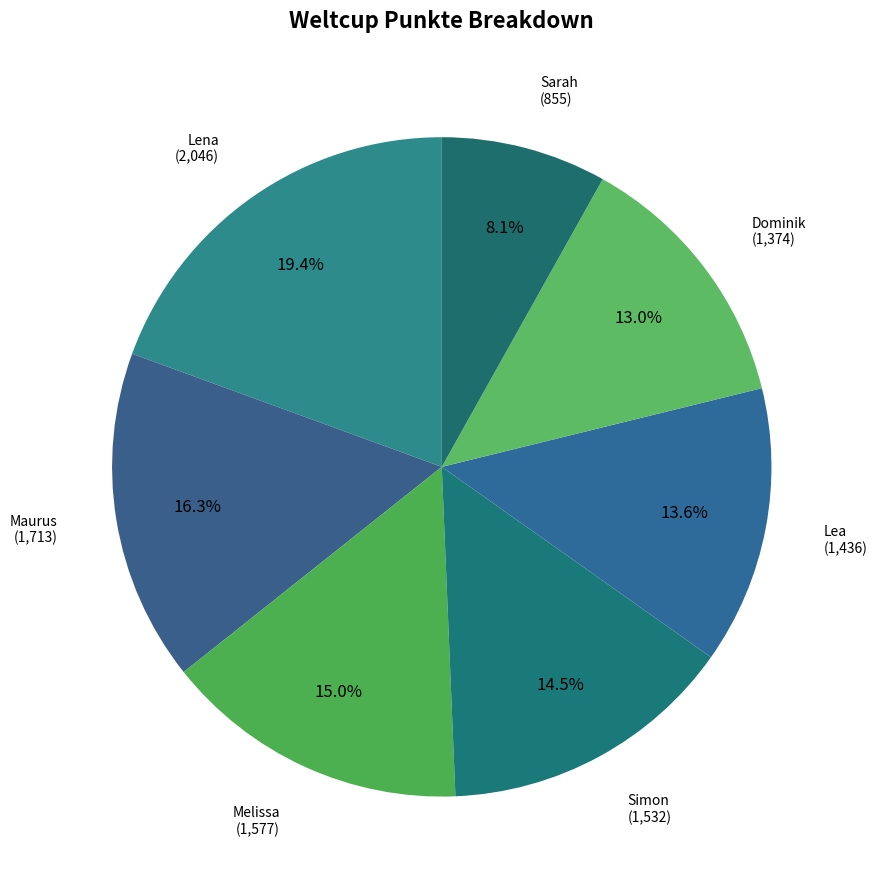

How many slices are in this pie chart?

7